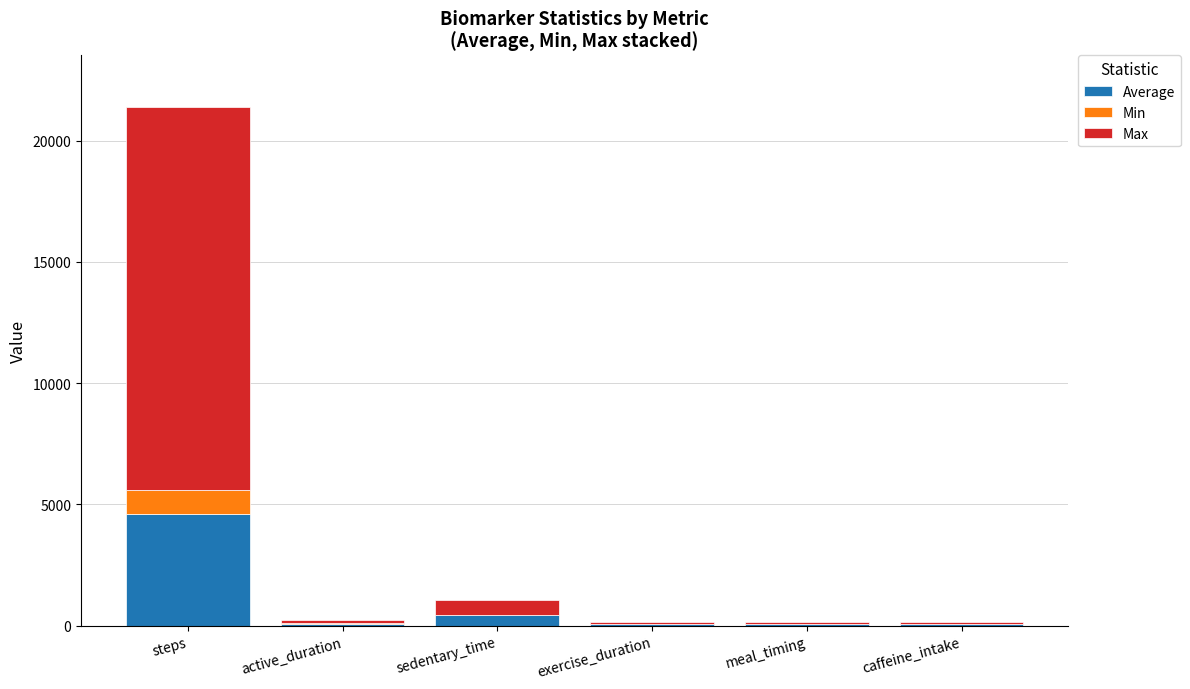

At which category is the sum across all series the highest?

steps